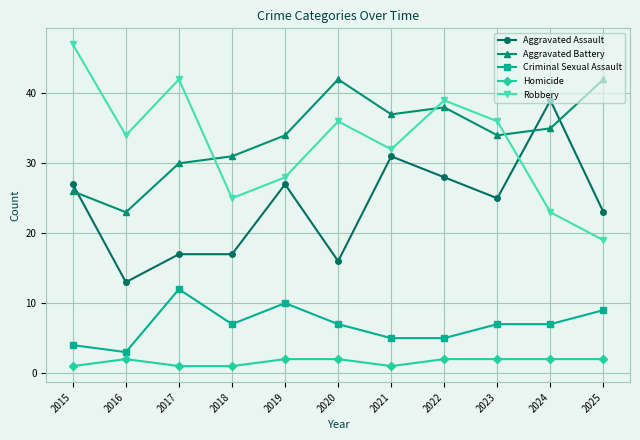

Reading left to right, extract all data points from this chart.

Aggravated Assault: 2015=27	2016=13	2017=17	2018=17	2019=27	2020=16	2021=31	2022=28	2023=25	2024=39	2025=23
Aggravated Battery: 2015=26	2016=23	2017=30	2018=31	2019=34	2020=42	2021=37	2022=38	2023=34	2024=35	2025=42
Criminal Sexual Assault: 2015=4	2016=3	2017=12	2018=7	2019=10	2020=7	2021=5	2022=5	2023=7	2024=7	2025=9
Homicide: 2015=1	2016=2	2017=1	2018=1	2019=2	2020=2	2021=1	2022=2	2023=2	2024=2	2025=2
Robbery: 2015=47	2016=34	2017=42	2018=25	2019=28	2020=36	2021=32	2022=39	2023=36	2024=23	2025=19